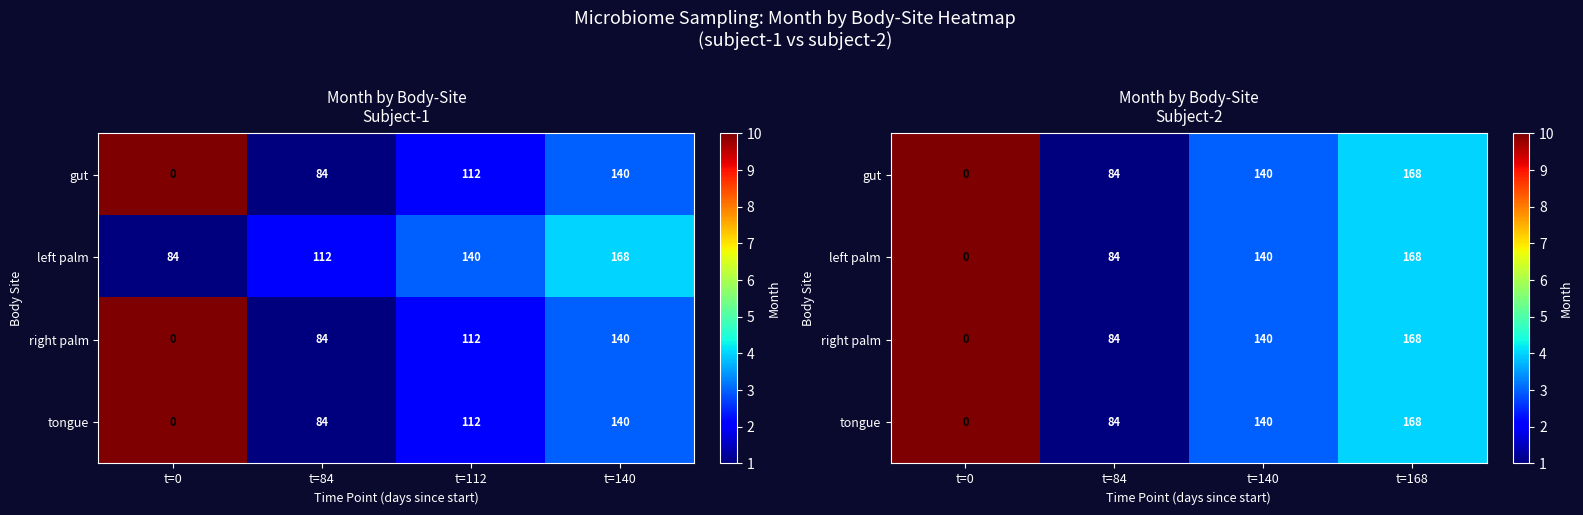

True or false: left palm has a value of 3 at t=140.

True